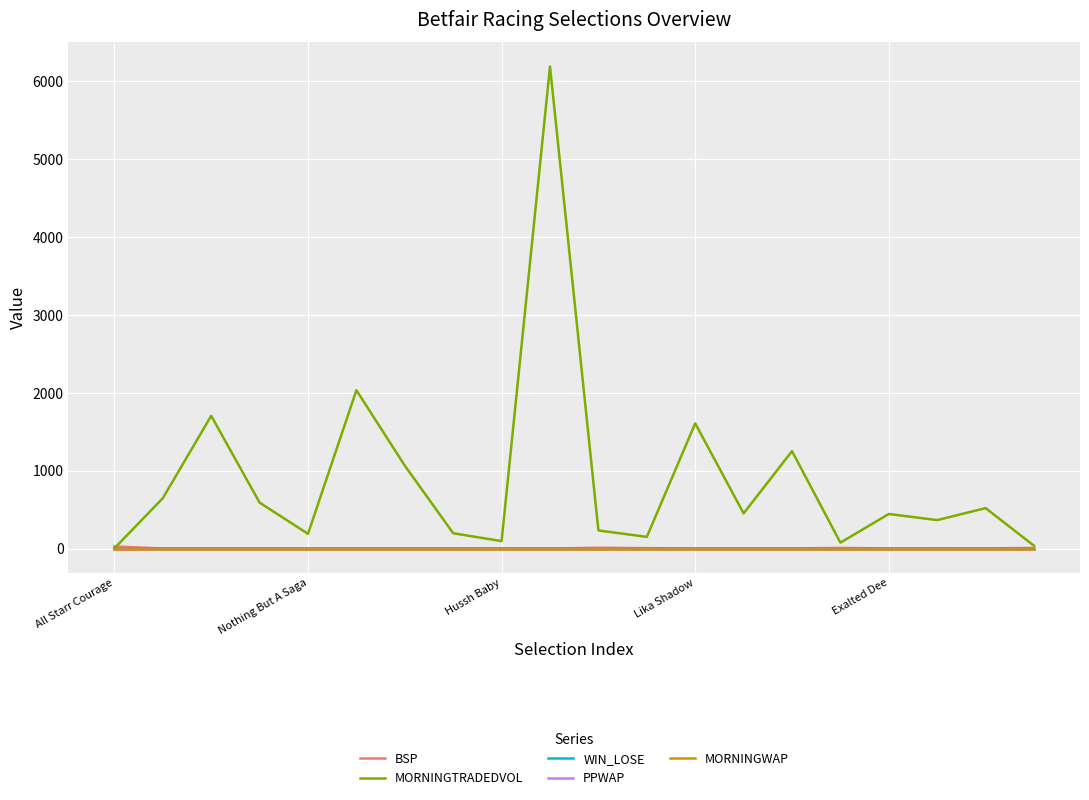

Which series has the largest total across all categories?

MORNINGTRADEDVOL